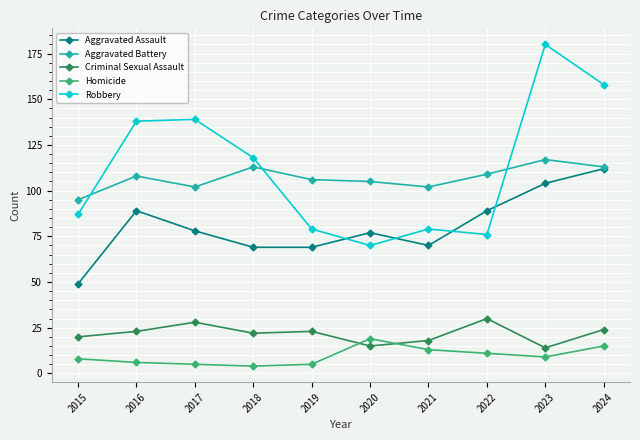

At which category does Aggravated Battery reach its first local valley?

2017